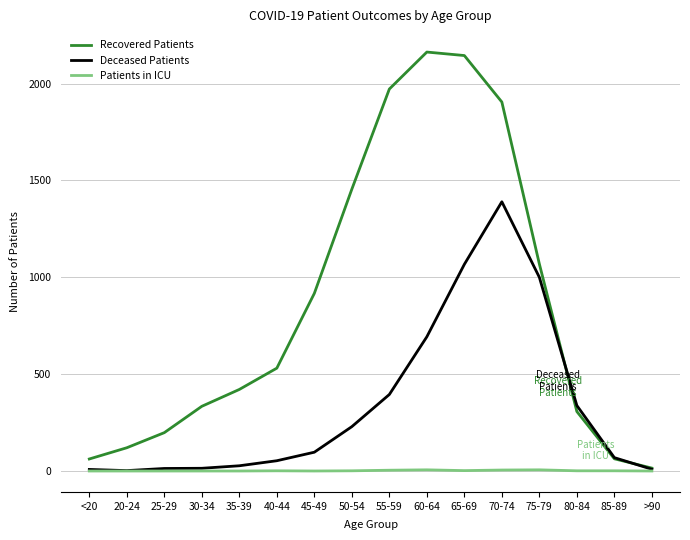

Is it true that Patients in ICU equals 0 at >90?

True